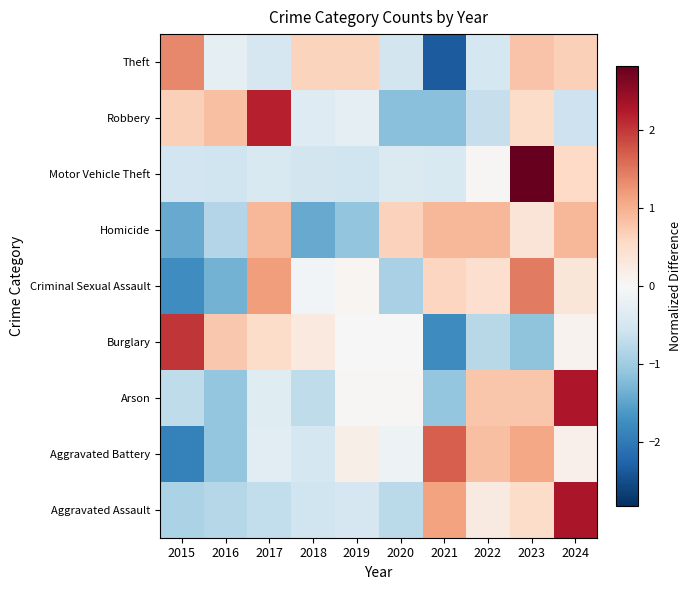

Reading left to right, transcribe all the data shown in this chart.

Aggravated Assault: 2015=-0.9	2016=-0.8	2017=-0.7	2018=-0.6	2019=-0.5	2020=-0.8	2021=1.1	2022=0.3	2023=0.5	2024=2.3
Aggravated Battery: 2015=-1.9	2016=-1.1	2017=-0.3	2018=-0.5	2019=0.2	2020=-0.1	2021=1.7	2022=0.9	2023=1.1	2024=0.1
Arson: 2015=-0.7	2016=-1.1	2017=-0.3	2018=-0.7	2019=0.0	2020=0.0	2021=-1.1	2022=0.8	2023=0.8	2024=2.3
Burglary: 2015=2.0	2016=0.8	2017=0.5	2018=0.3	2019=0.0	2020=0.0	2021=-1.8	2022=-0.8	2023=-1.1	2024=0.1
Criminal Sexual Assault: 2015=-1.8	2016=-1.3	2017=1.2	2018=-0.1	2019=0.1	2020=-0.9	2021=0.6	2022=0.5	2023=1.5	2024=0.3
Homicide: 2015=-1.4	2016=-0.8	2017=0.9	2018=-1.4	2019=-1.1	2020=0.6	2021=0.9	2022=0.9	2023=0.4	2024=0.9
Motor Vehicle Theft: 2015=-0.5	2016=-0.6	2017=-0.4	2018=-0.5	2019=-0.6	2020=-0.4	2021=-0.4	2022=0.0	2023=2.8	2024=0.6
Robbery: 2015=0.7	2016=0.9	2017=2.2	2018=-0.4	2019=-0.2	2020=-1.2	2021=-1.2	2022=-0.7	2023=0.5	2024=-0.6
Theft: 2015=1.4	2016=-0.3	2017=-0.5	2018=0.6	2019=0.6	2020=-0.5	2021=-2.3	2022=-0.5	2023=0.8	2024=0.7